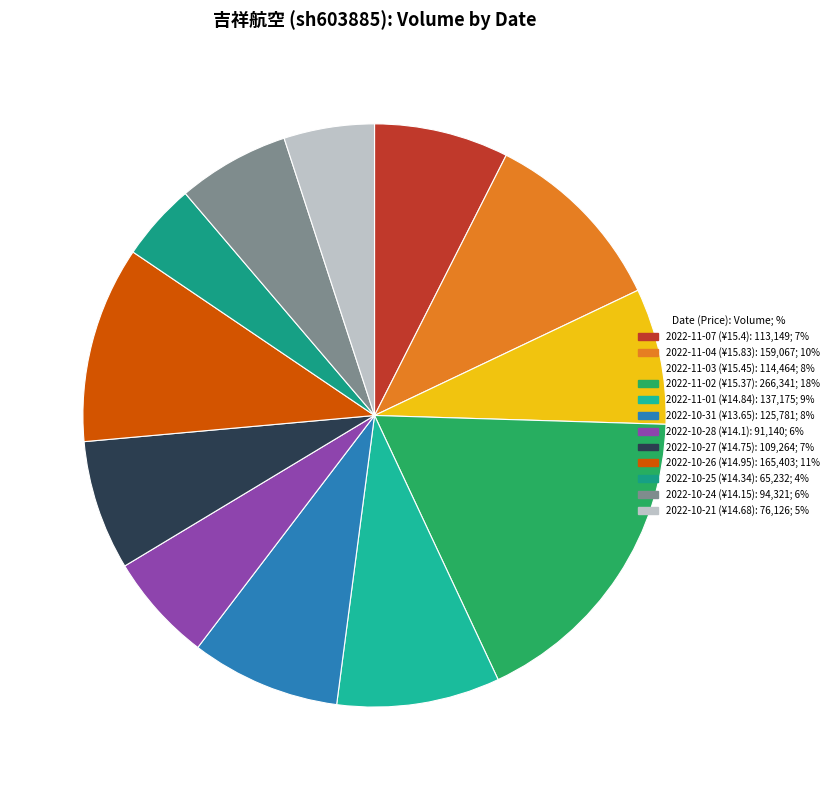

To the nearest percent, what is the average slice percentage?

8%